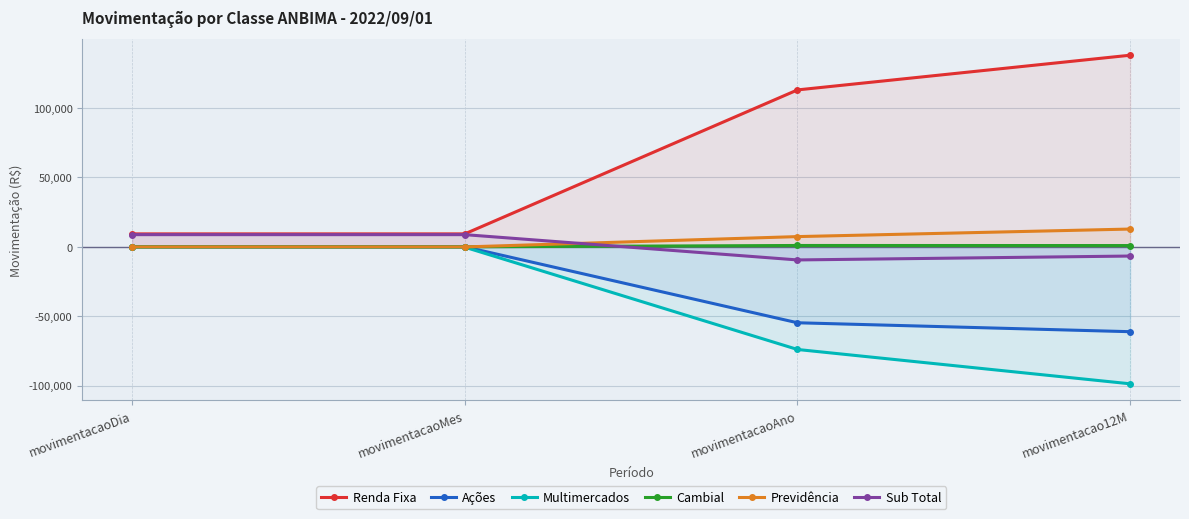

Reading left to right, extract all data points from this chart.

Renda Fixa: 9265.7	9265.7	112959.3	137949.8
Ações: -42.9	-42.9	-54764.5	-61191.8
Multimercados: -337.0	-337.0	-74005.5	-98728.3
Cambial: -43.9	-43.9	903.5	851.0
Previdência: -144.7	-144.7	7304.8	12740.8
Sub Total: 8711.6	8711.6	-9508.1	-6704.4